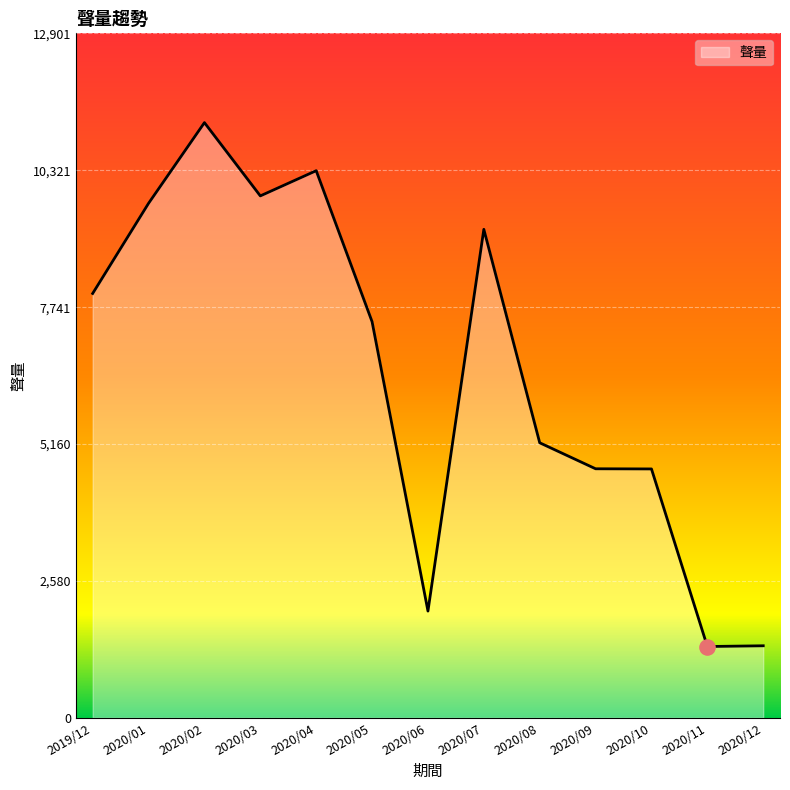

Which has a higher value, 2020/04 or 2020/11?

2020/04